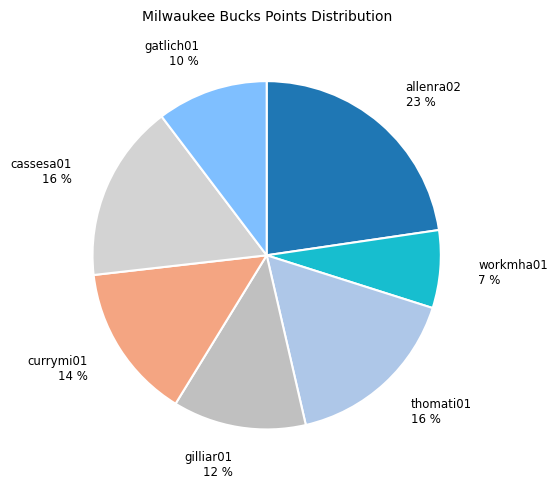

Which slice is the largest?

allenra02